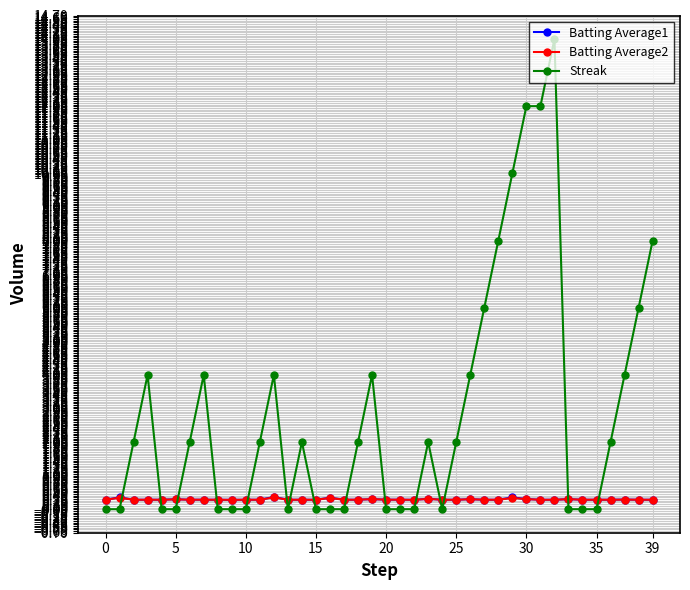

At how many categories does at least one series exceed 11?

3